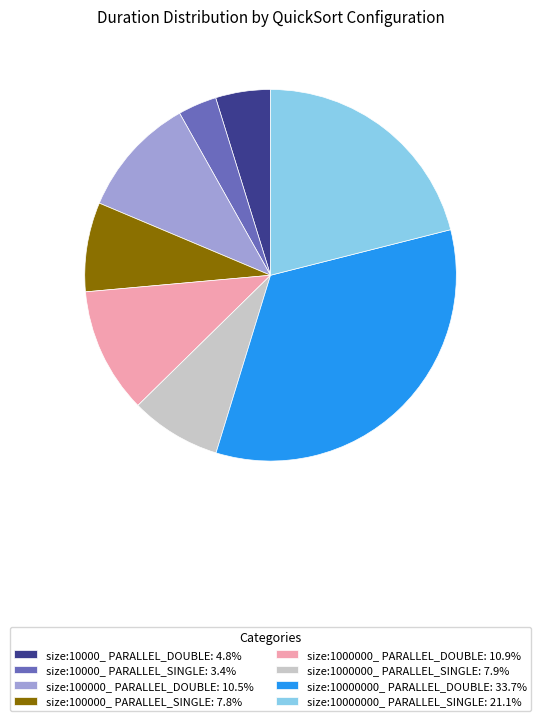

Do size:100000_ PARALLEL_DOUBLE: 10.5% and size:10000_ PARALLEL_DOUBLE: 4.8% together represent more than half of the pie?

No